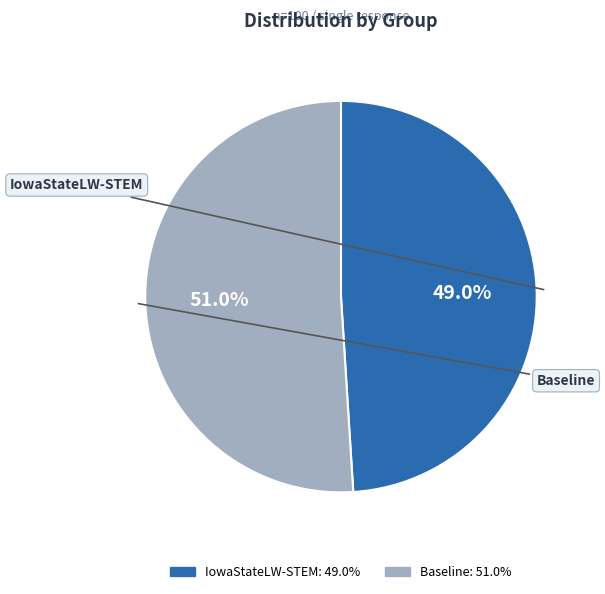

How many slices are in this pie chart?

2